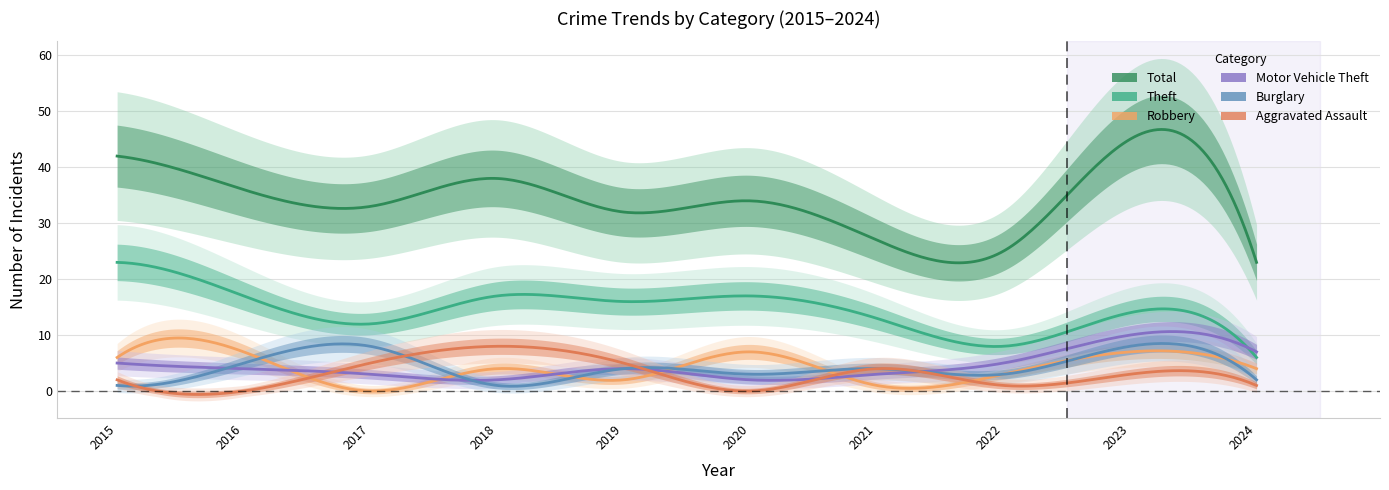

At which category does the chart reach its peak across all series?

2023